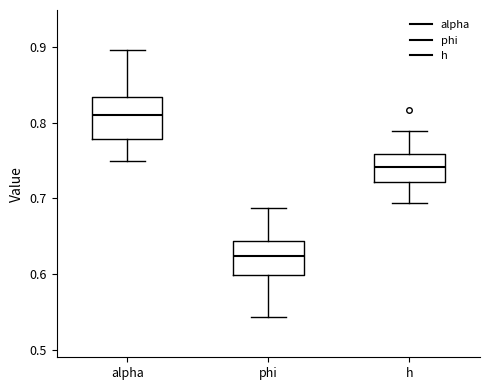

Where is the lower edge of the box for phi on the y-axis? The values are not printed on the chart, so give them approximately, as read against the axis.

0.60